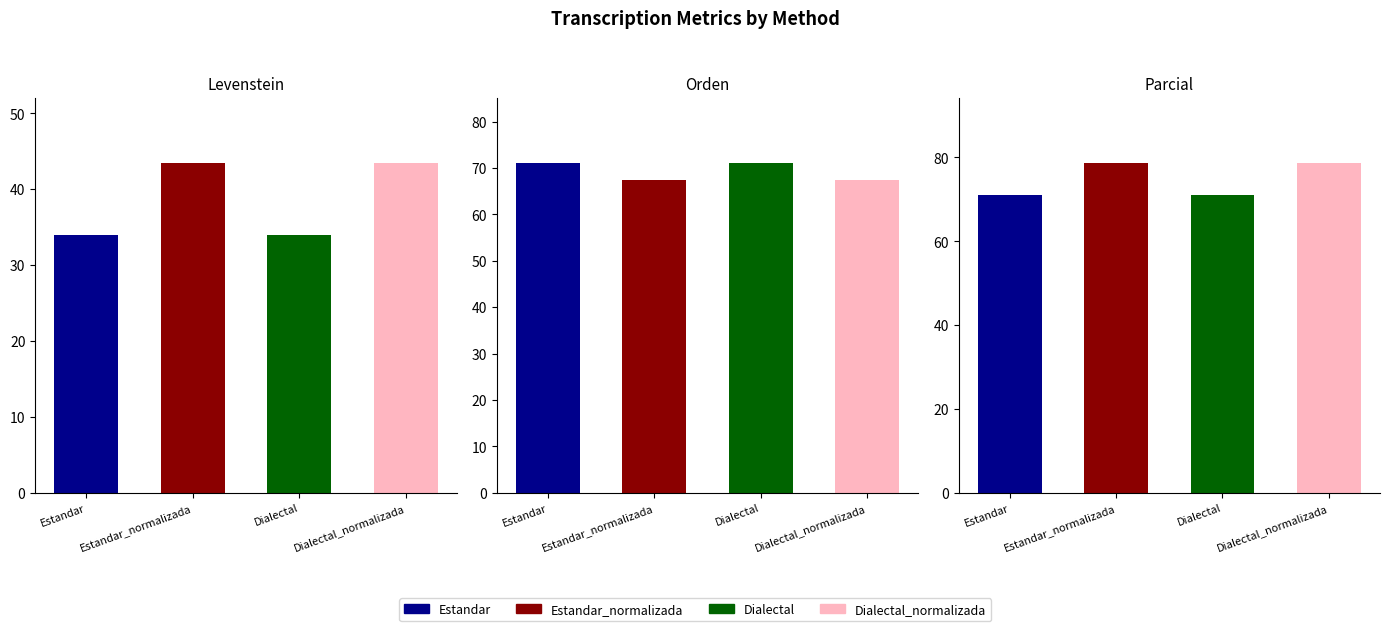

What is the label of the 4th bar from the right?

Estandar